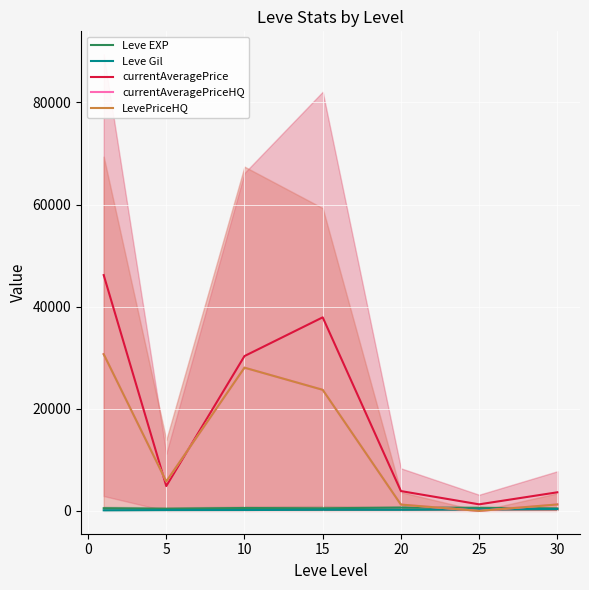

Which has a higher value, −5 or 15?

15